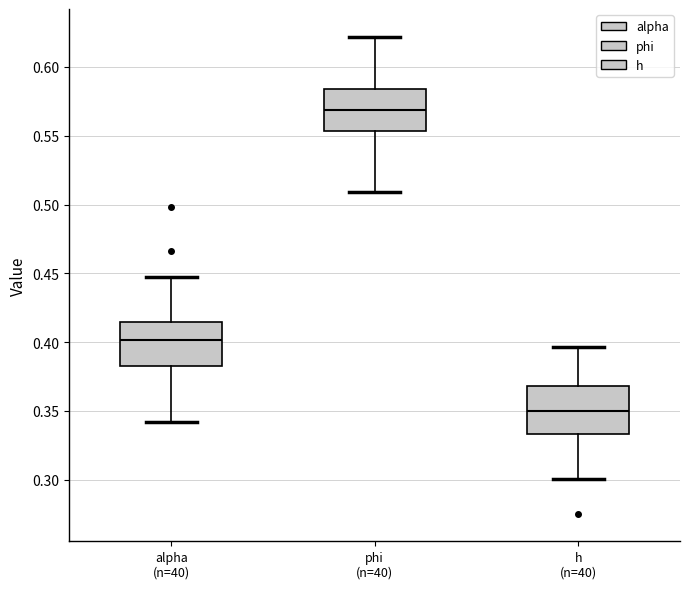

Which box's median line is the highest?

phi (n=40)